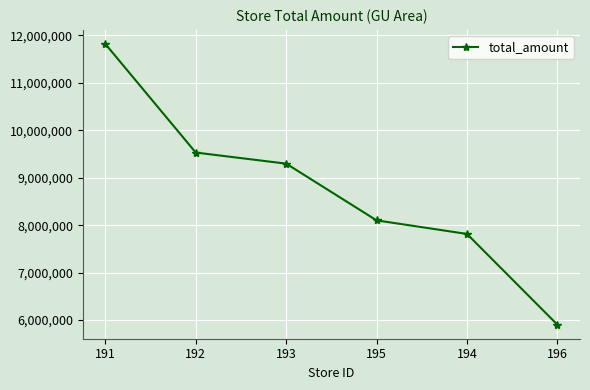

List the labels in order of value, largest first.

191, 192, 193, 195, 194, 196